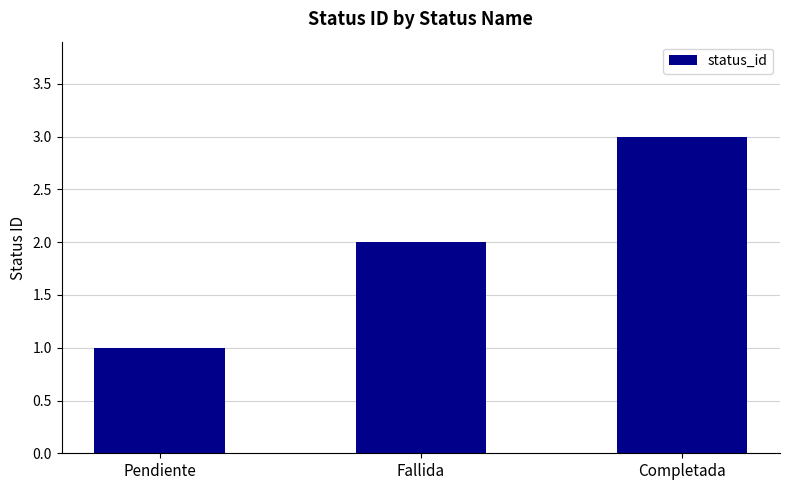

What is the label of the 2nd bar from the right?

Fallida